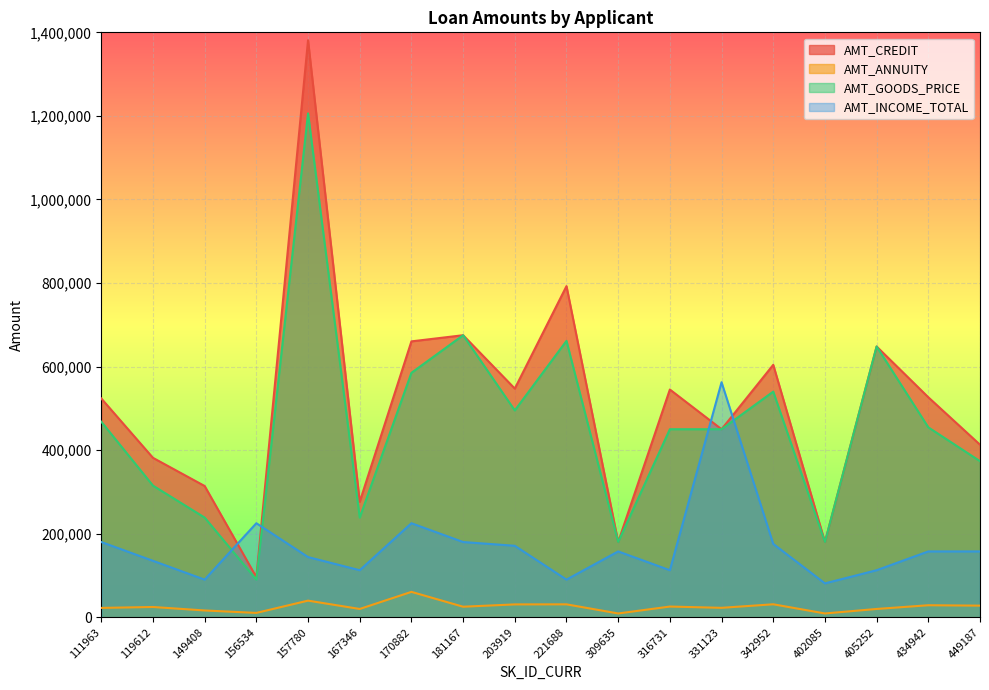

Where does the AMT_ANNUITY series first go above 25146?

157780